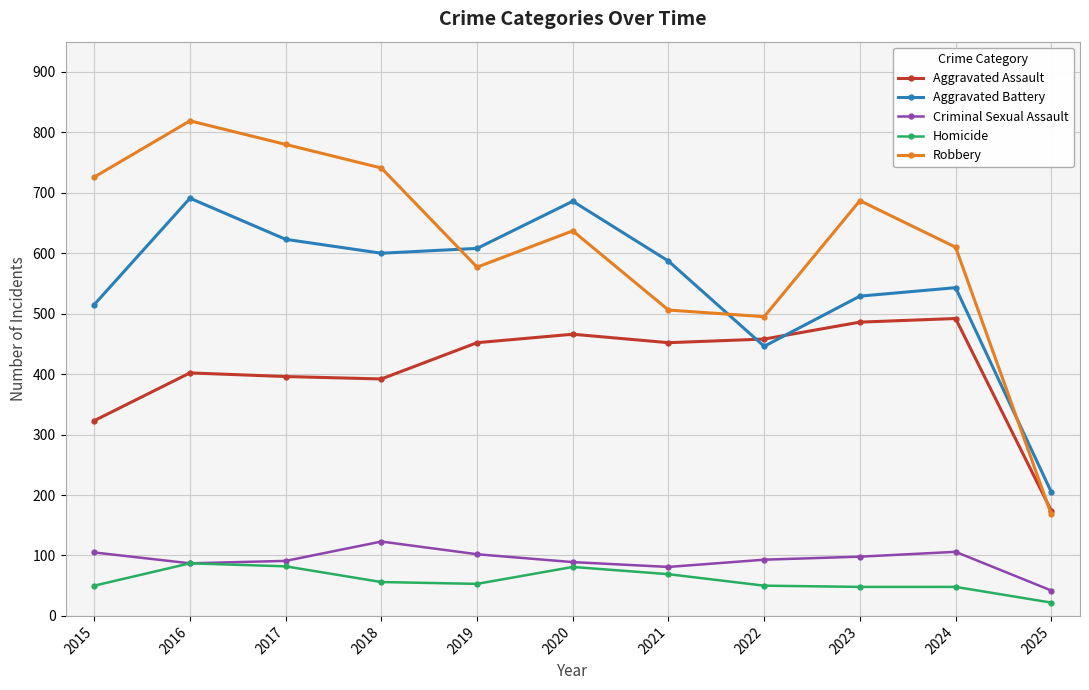

Where is the first local maximum for Aggravated Battery?

2016